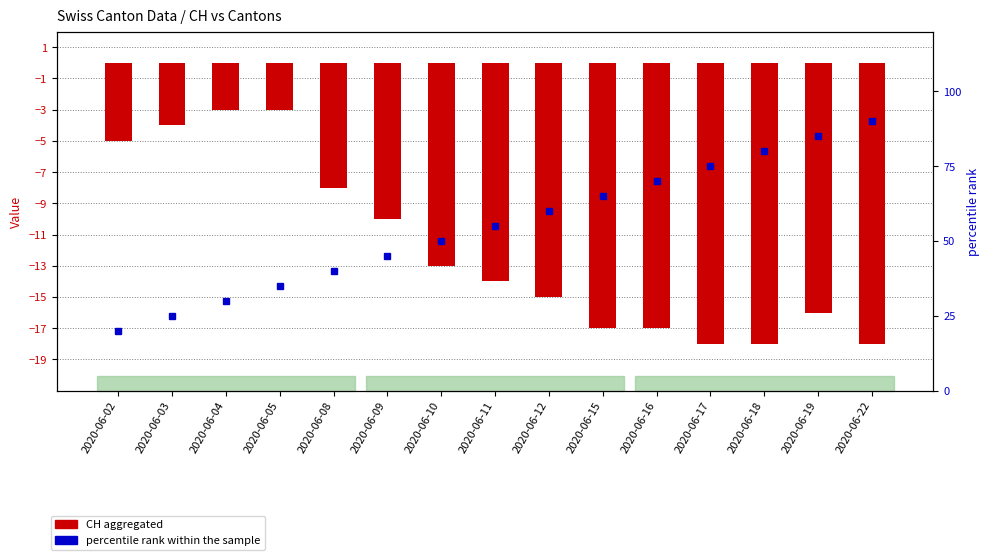

What is the average value of the CH (aggregated) series?

-12